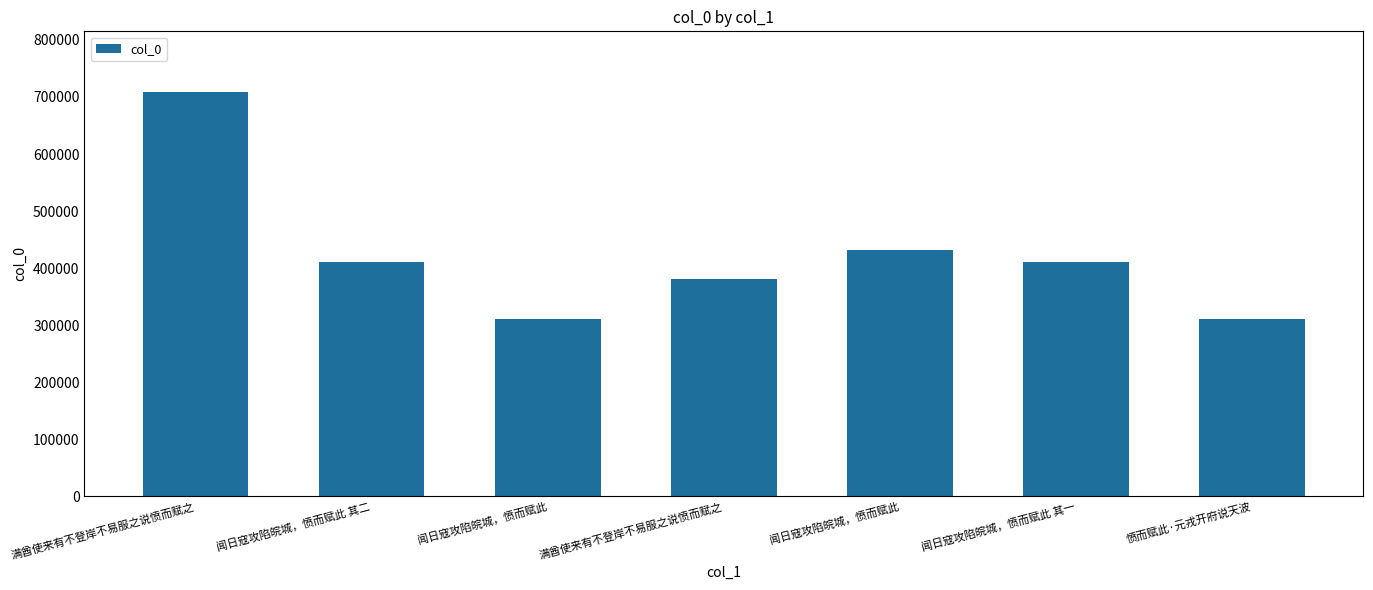

How many bars are there in total?

7